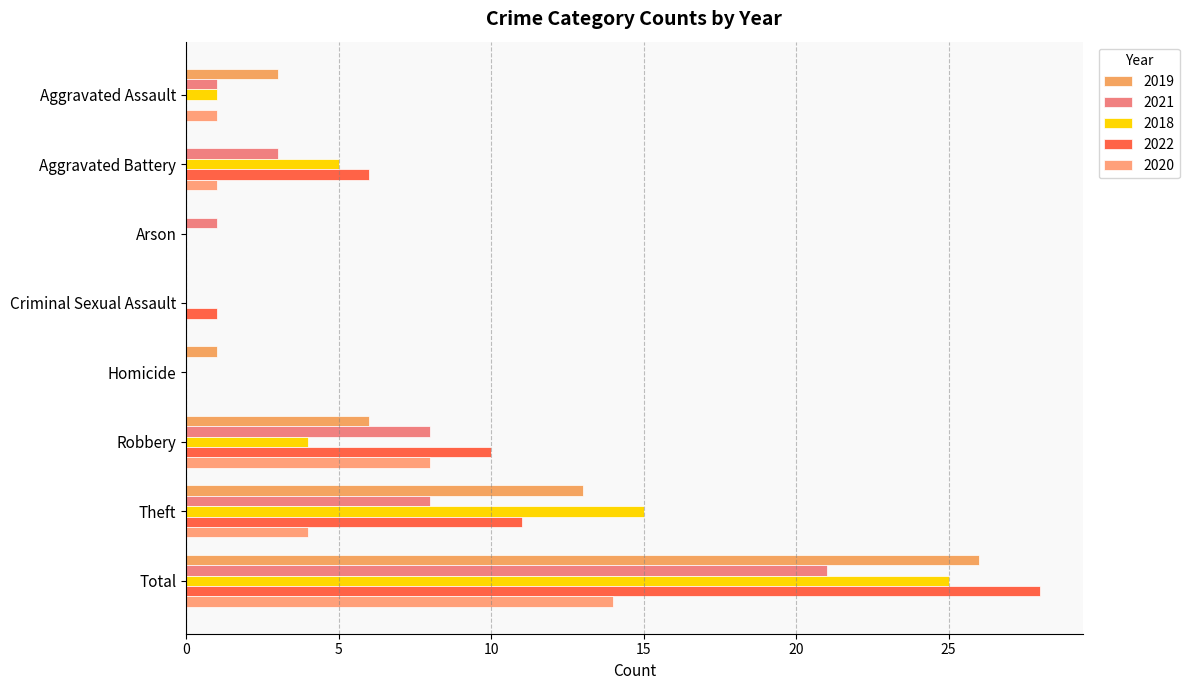

How many data points does each series have?

8